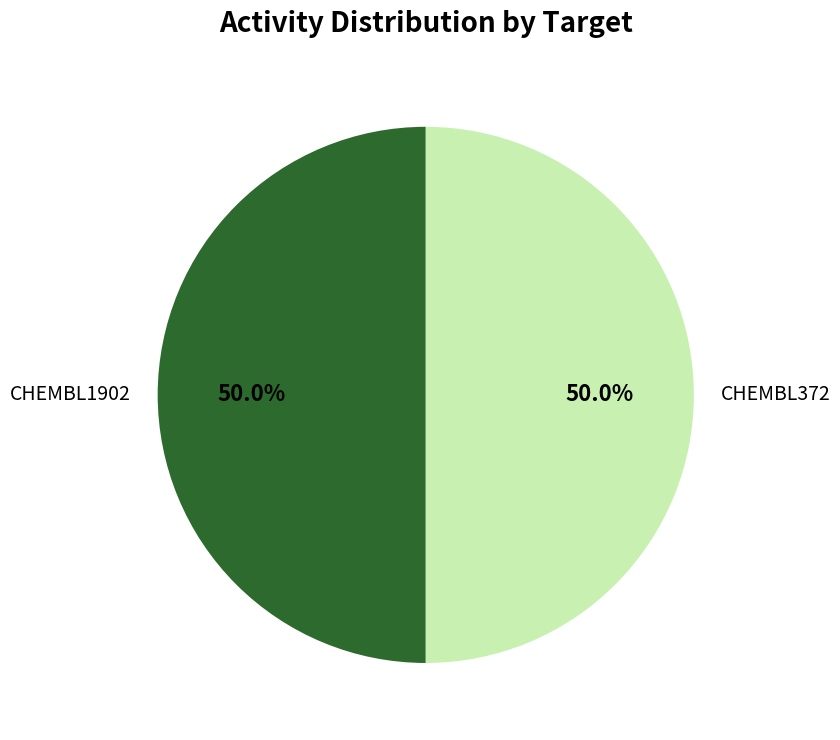

Approximately how many times larger is the value at CHEMBL372 compared to CHEMBL1902?

1.0